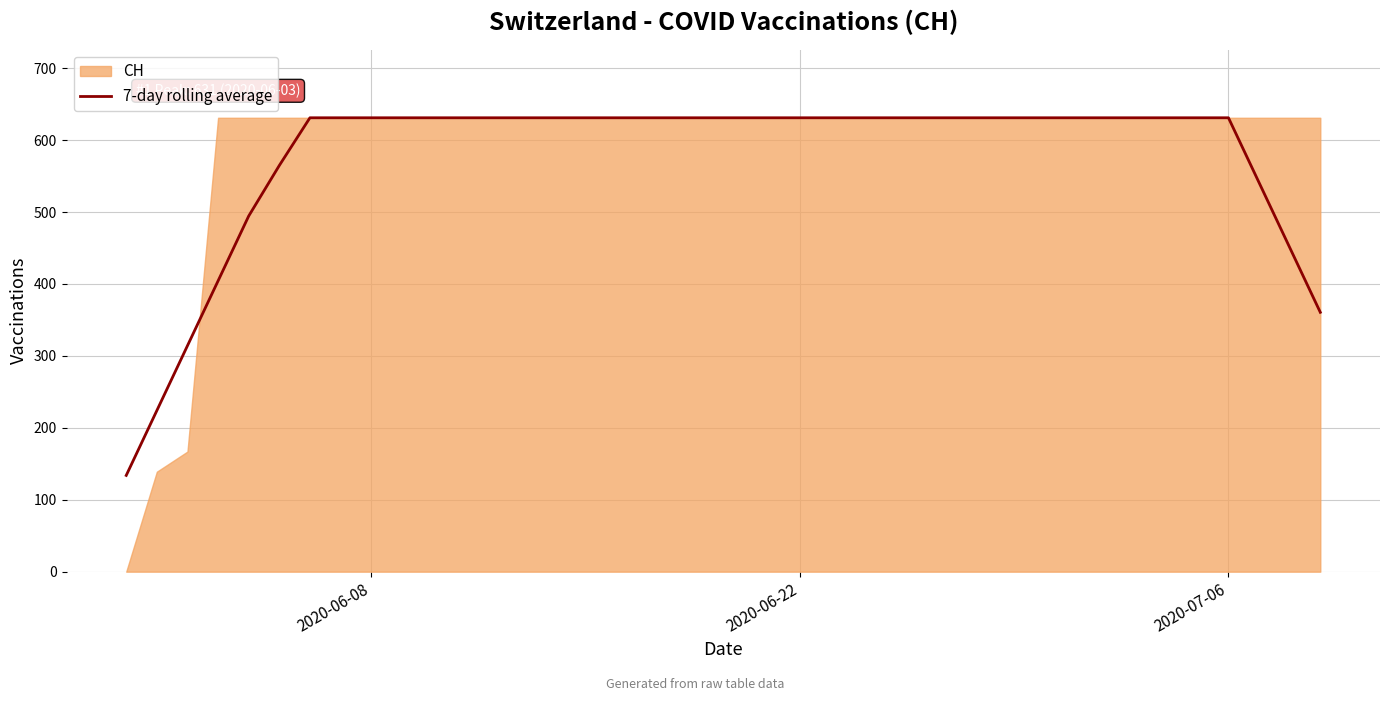

What is the lowest value of the 7-day rolling average series?

133.9